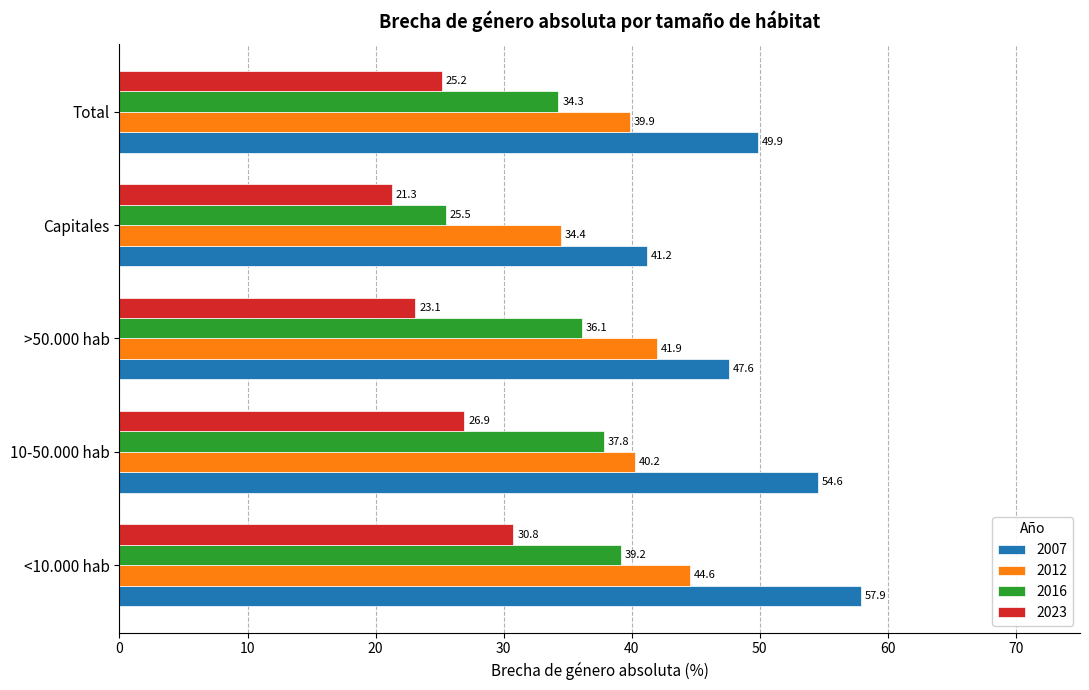

Between <10.000 hab and >50.000 hab, which series saw the biggest shift?

2007